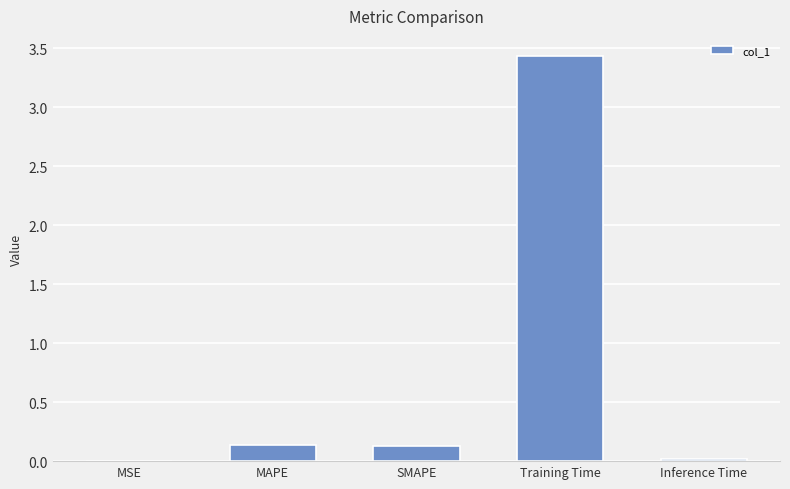

What is the change in value from MAPE to Training Time?

+3.3